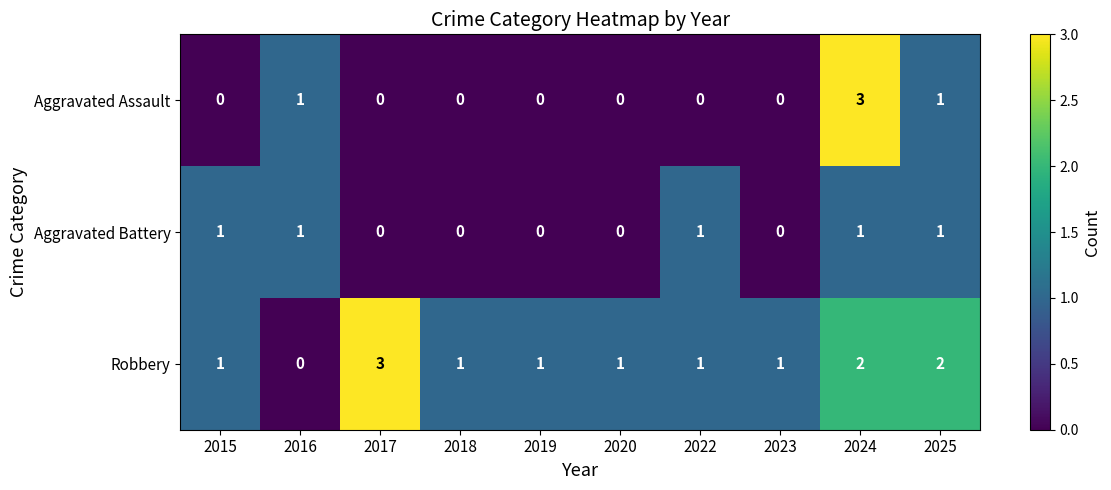

How many data points does each series have?

10